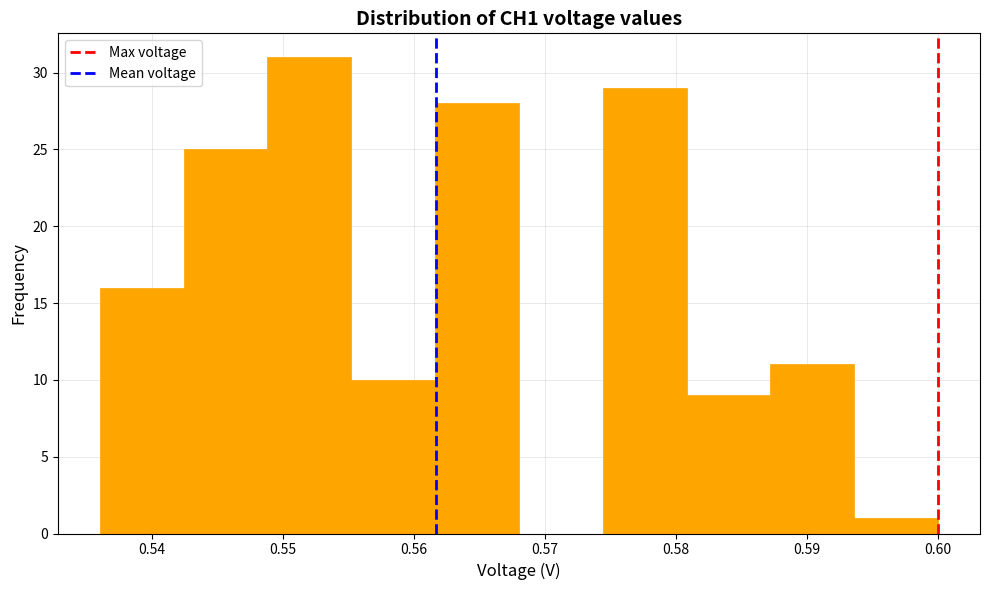

Reading left to right, transcribe this chart: for each bar, give the range it covers on the x-axis and its height. Neither the bar edges nor the heights are printed on the chart, so give them approximately, as read against the axes.

0.536 to 0.542: 16
0.542 to 0.549: 25
0.549 to 0.555: 31
0.555 to 0.562: 10
0.562 to 0.568: 28
0.568 to 0.574: 0
0.574 to 0.581: 29
0.581 to 0.587: 9
0.587 to 0.594: 11
0.594 to 0.600: 1